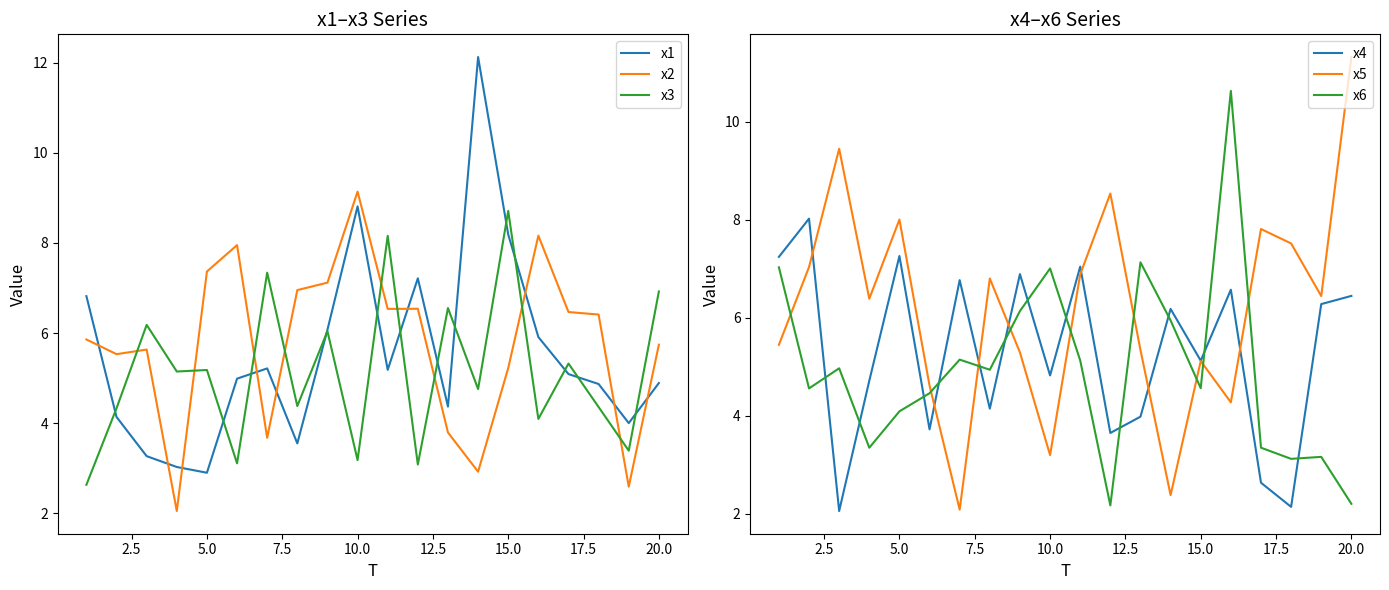

Reading right to left, transcribe all the data shown in this chart.

x1: 4.9	4.0	4.9	5.1	5.9	8.2	12.1	4.4	7.2	5.2	8.8	6.1	3.6	5.2	5.0	2.9	3.0	3.3	4.1	6.8
x2: 5.7	2.6	6.4	6.5	8.2	5.2	2.9	3.8	6.5	6.5	9.1	7.1	7.0	3.7	8.0	7.4	2.1	5.6	5.5	5.9
x3: 6.9	3.4	4.4	5.3	4.1	8.7	4.8	6.6	3.1	8.2	3.2	6.0	4.4	7.3	3.1	5.2	5.1	6.2	4.3	2.6
x4: 6.4	6.3	2.1	2.6	6.6	5.1	6.2	4.0	3.6	7.0	4.8	6.9	4.1	6.8	3.7	7.3	4.7	2.1	8.0	7.2
x5: 11.3	6.4	7.5	7.8	4.3	5.1	2.4	5.3	8.5	6.9	3.2	5.3	6.8	2.1	4.6	8.0	6.4	9.4	7.0	5.4
x6: 2.2	3.2	3.1	3.3	10.6	4.6	5.9	7.1	2.2	5.1	7.0	6.1	4.9	5.1	4.5	4.1	3.3	5.0	4.6	7.0